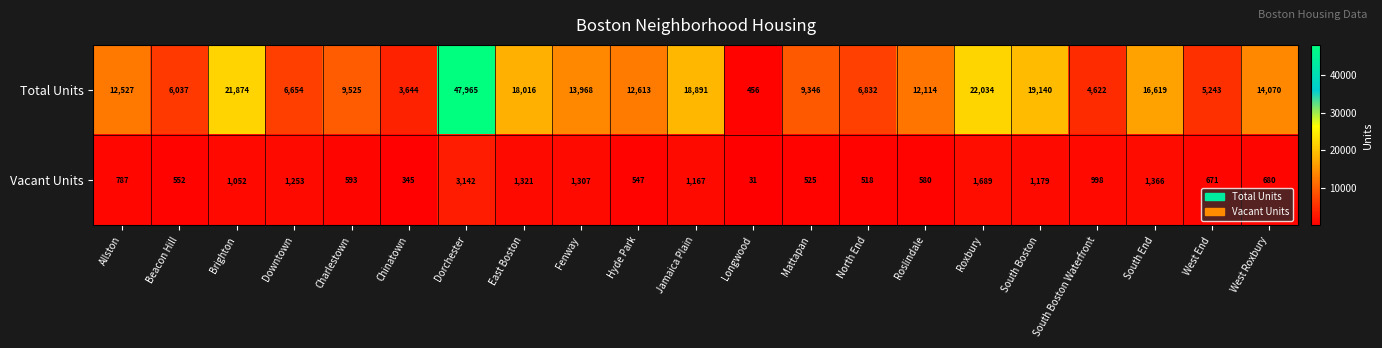

Which series has the largest range (max minus min)?

Total Units